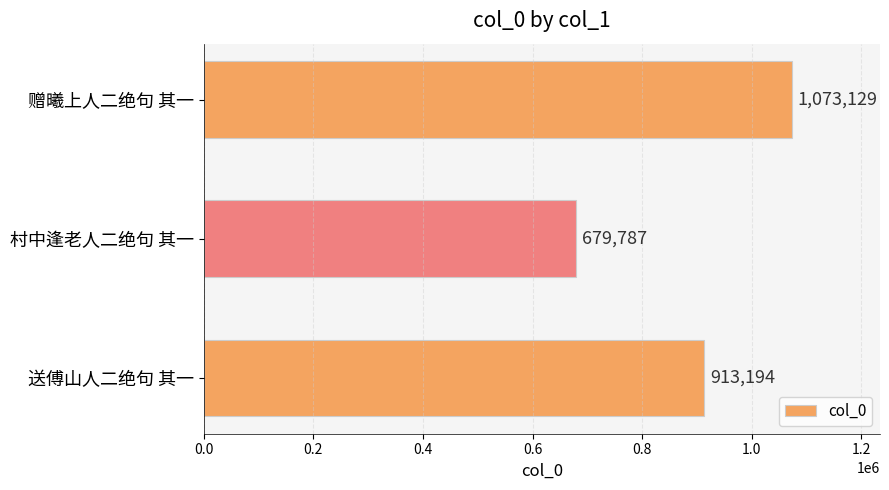

List the labels in order of value, smallest first.

村中逢老人二绝句 其一, 送傅山人二绝句 其一, 赠曦上人二绝句 其一